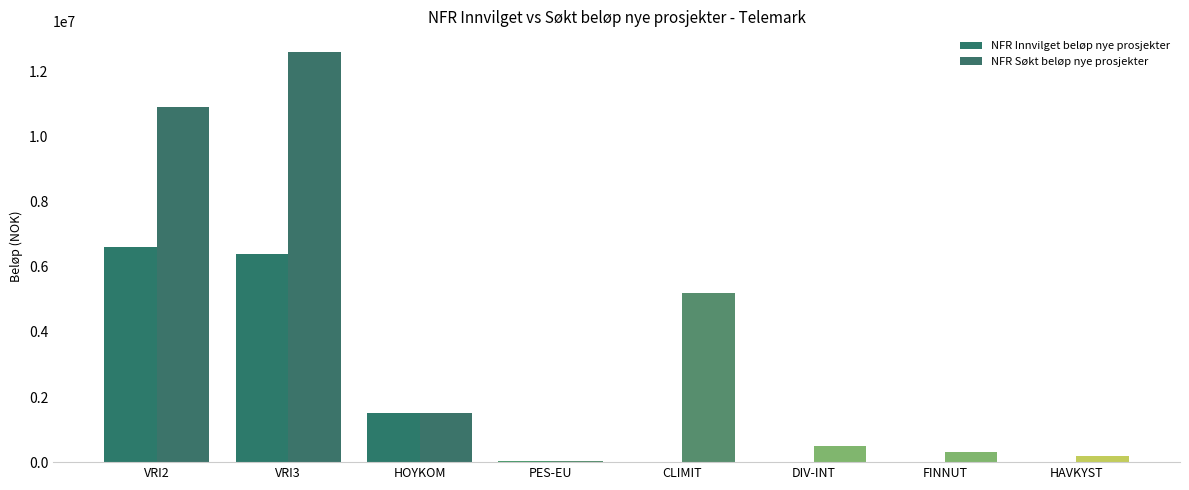

What is the total value across all series at FINNUT?

300000